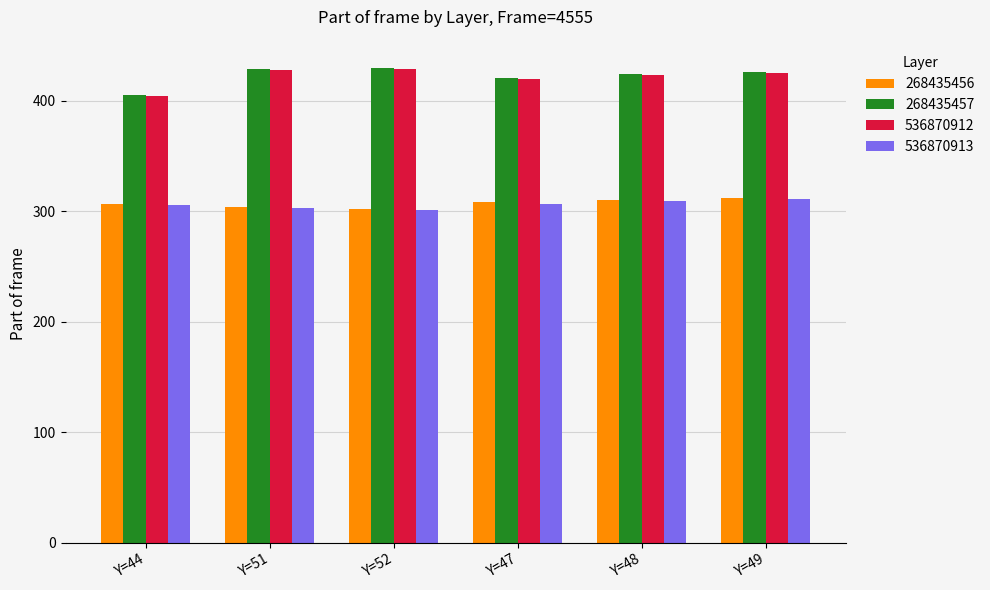

What is the value of the 268435457 bar at the 2nd from the left?

429